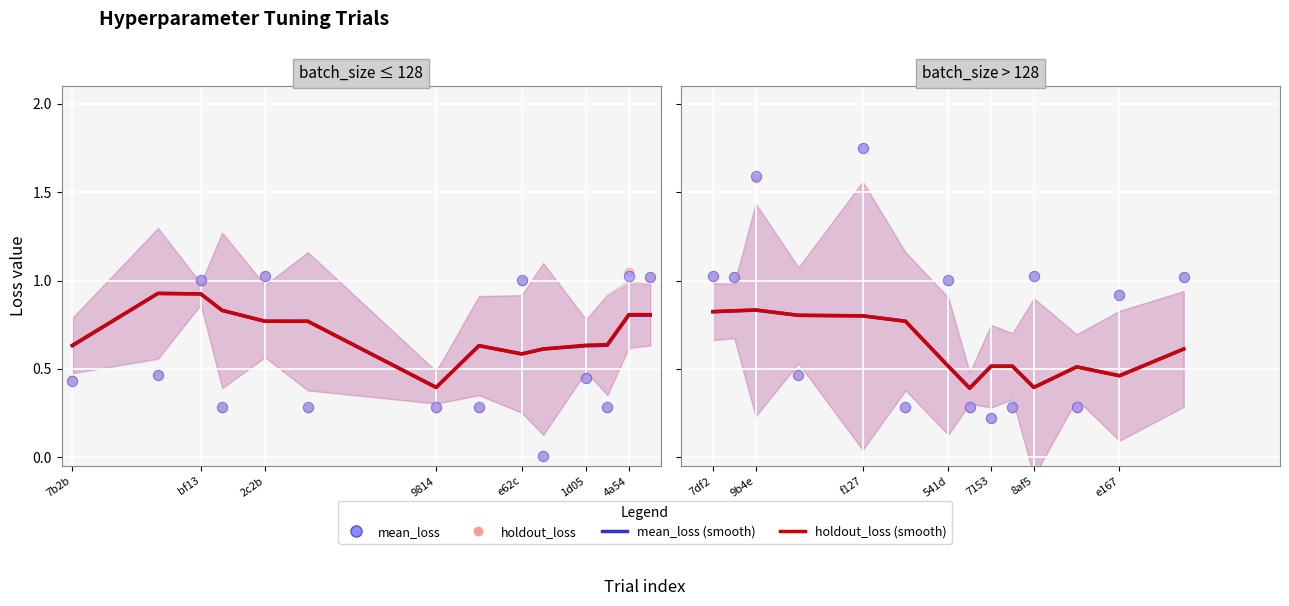

What is the total value across all series at 8af5?

2.8